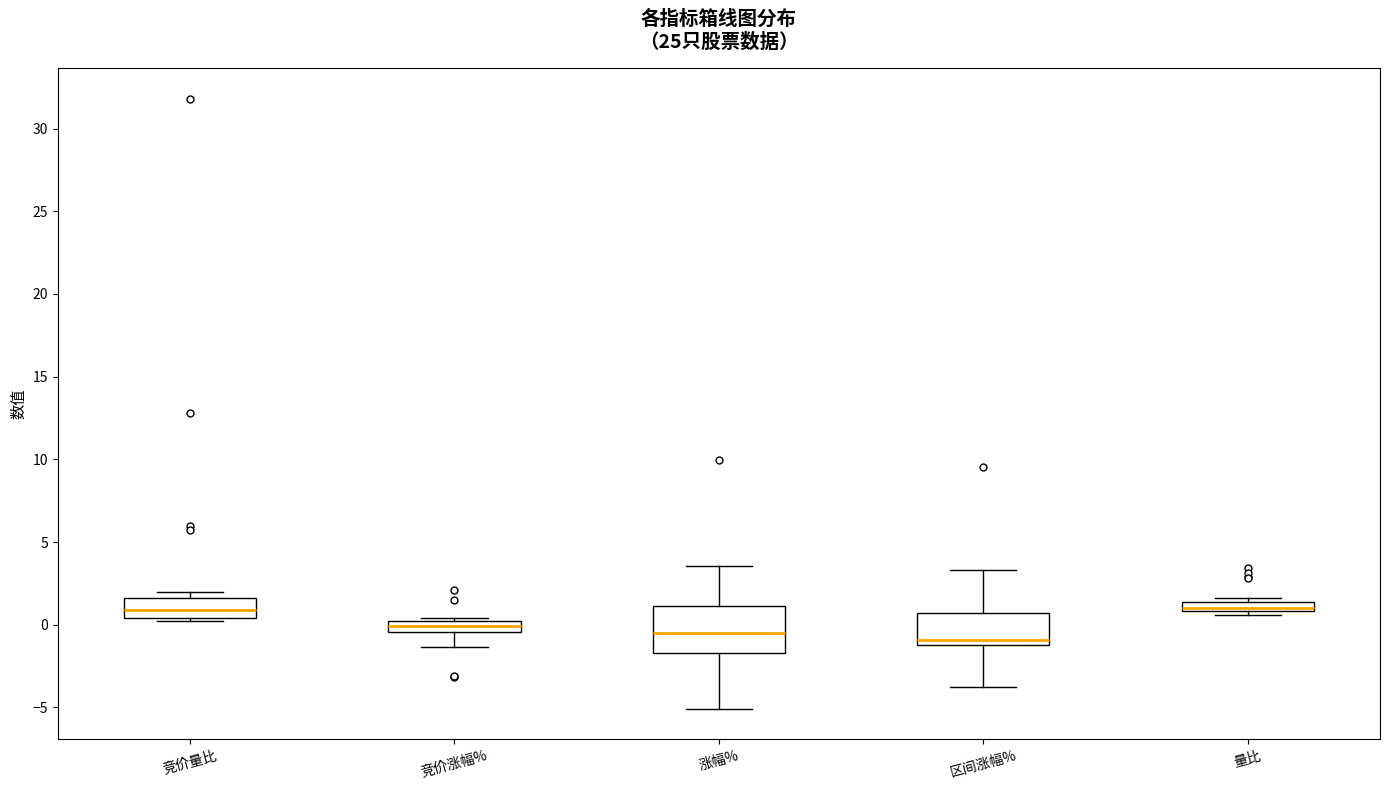

Where does the upper whisker of the box for 区间涨幅% end on the y-axis? The values are not printed on the chart, so give them approximately, as read against the axis.

3.5